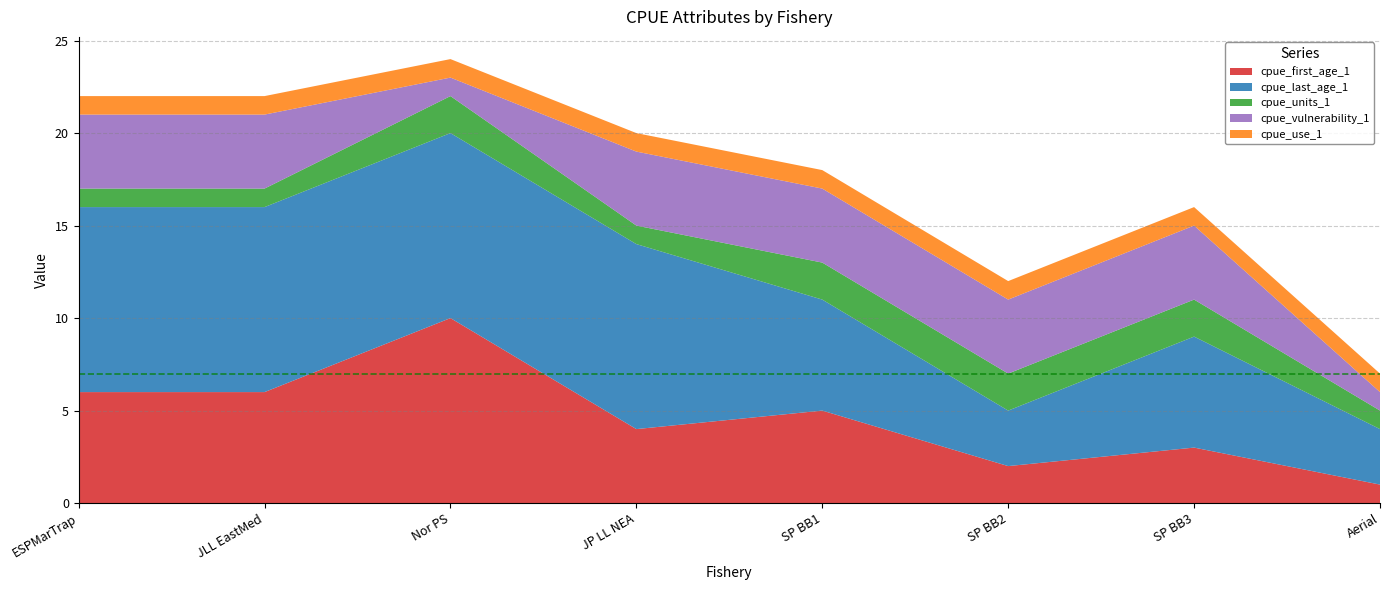

Reading right to left, list all the values displayed in this chart.

cpue_first_age_1: Aerial=1	SP BB3=3	SP BB2=2	SP BB1=5	JP LL NEA=4	Nor PS=10	JLL EastMed=6	ESPMarTrap=6
cpue_last_age_1: Aerial=3	SP BB3=6	SP BB2=3	SP BB1=6	JP LL NEA=10	Nor PS=10	JLL EastMed=10	ESPMarTrap=10
cpue_units_1: Aerial=1	SP BB3=2	SP BB2=2	SP BB1=2	JP LL NEA=1	Nor PS=2	JLL EastMed=1	ESPMarTrap=1
cpue_vulnerability_1: Aerial=1	SP BB3=4	SP BB2=4	SP BB1=4	JP LL NEA=4	Nor PS=1	JLL EastMed=4	ESPMarTrap=4
cpue_use_1: Aerial=1	SP BB3=1	SP BB2=1	SP BB1=1	JP LL NEA=1	Nor PS=1	JLL EastMed=1	ESPMarTrap=1